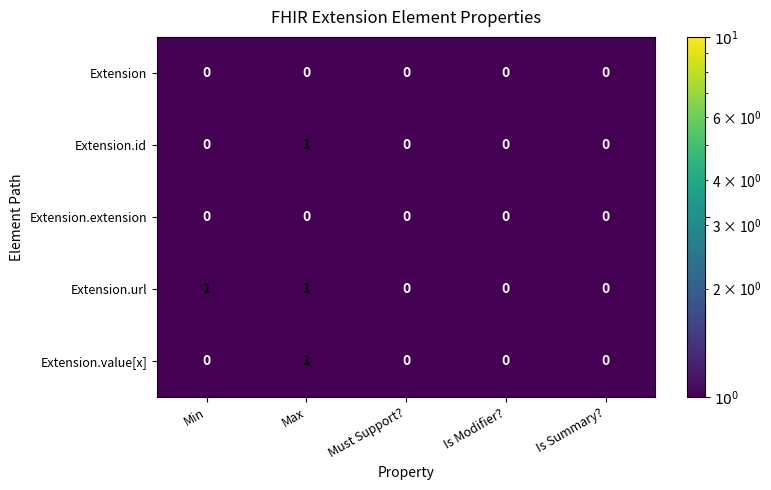

At which category is the sum across all series the highest?

Max